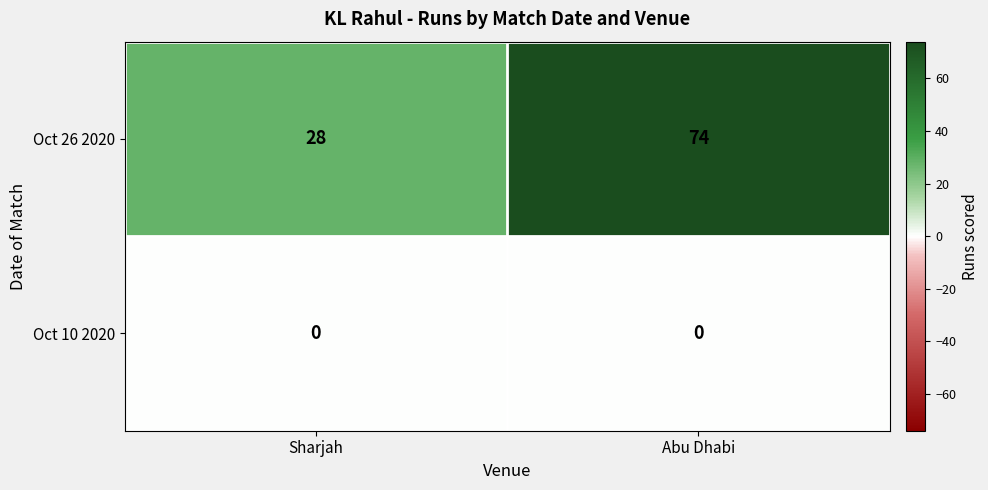

Rank the series by their maximum value, from lowest to highest.

Oct 10 2020, Oct 26 2020